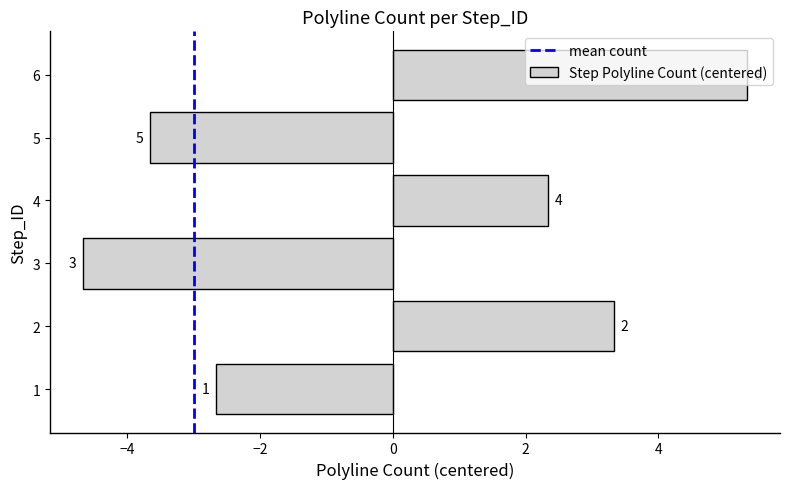

Does the chart contain any negative values?

Yes